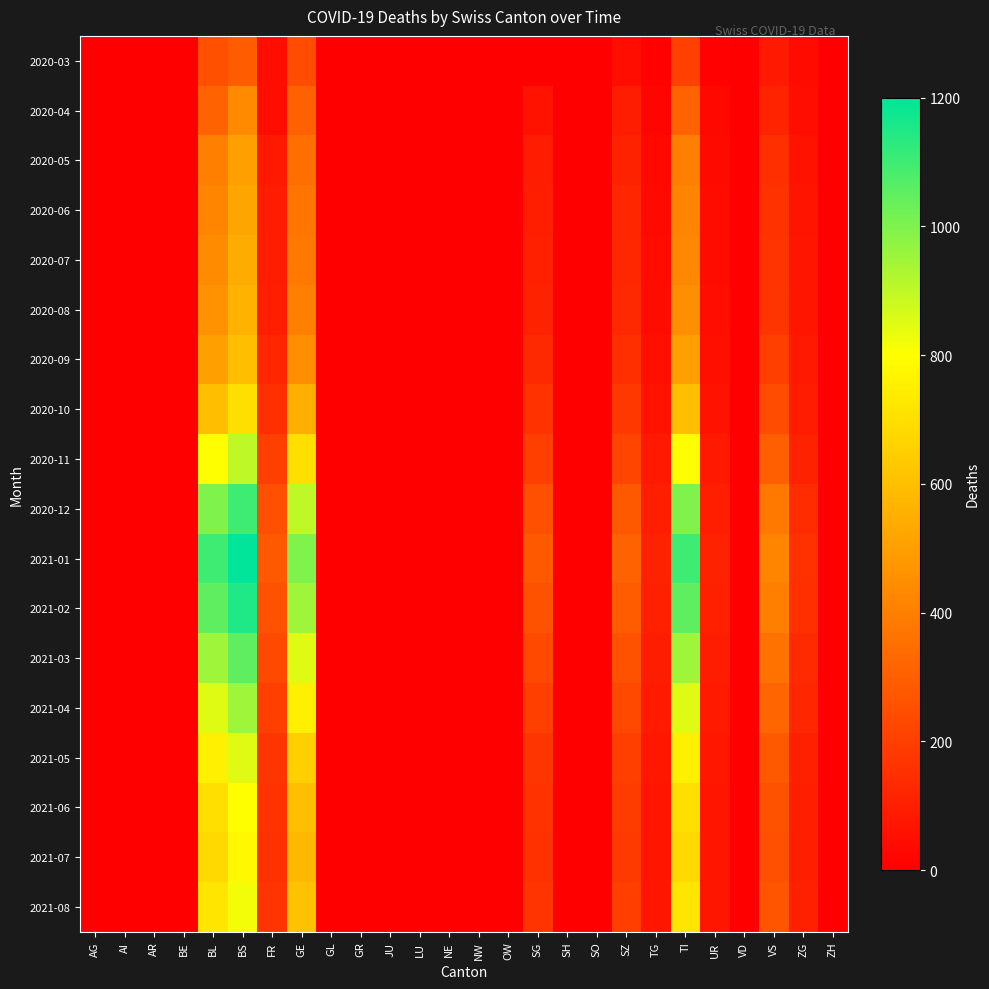

Reading left to right, extract all data points from this chart.

2020-03: AG=0	AI=0	AR=0	BE=0	BL=251	BS=292	FR=46	GE=241	GL=0	GR=0	JU=0	LU=0	NE=0	NW=0	OW=0	SG=0	SH=0	SO=0	SZ=48	TG=11	TI=202	UR=11	VD=0	VS=81	ZG=39	ZH=0
2020-04: AG=0	AI=0	AR=0	BE=0	BL=309	BS=434	FR=49	GE=305	GL=0	GR=0	JU=0	LU=0	NE=0	NW=0	OW=0	SG=62	SH=0	SO=0	SZ=92	TG=21	TI=314	UR=26	VD=0	VS=112	ZG=46	ZH=0
2020-05: AG=0	AI=0	AR=0	BE=0	BL=400	BS=500	FR=80	GE=350	GL=0	GR=0	JU=0	LU=0	NE=0	NW=0	OW=0	SG=90	SH=0	SO=0	SZ=110	TG=30	TI=400	UR=35	VD=0	VS=150	ZG=60	ZH=0
2020-06: AG=0	AI=0	AR=0	BE=0	BL=420	BS=520	FR=90	GE=370	GL=0	GR=0	JU=0	LU=0	NE=0	NW=0	OW=0	SG=100	SH=0	SO=0	SZ=120	TG=35	TI=420	UR=40	VD=0	VS=160	ZG=65	ZH=0
2020-07: AG=0	AI=0	AR=0	BE=0	BL=440	BS=540	FR=95	GE=380	GL=0	GR=0	JU=0	LU=0	NE=0	NW=0	OW=0	SG=105	SH=0	SO=0	SZ=125	TG=38	TI=430	UR=42	VD=0	VS=165	ZG=68	ZH=0
2020-08: AG=0	AI=0	AR=0	BE=0	BL=460	BS=560	FR=100	GE=400	GL=0	GR=0	JU=0	LU=0	NE=0	NW=0	OW=0	SG=110	SH=0	SO=0	SZ=130	TG=40	TI=450	UR=45	VD=0	VS=170	ZG=70	ZH=0
2020-09: AG=0	AI=0	AR=0	BE=0	BL=500	BS=600	FR=120	GE=450	GL=0	GR=0	JU=0	LU=0	NE=0	NW=0	OW=0	SG=130	SH=0	SO=0	SZ=150	TG=50	TI=500	UR=50	VD=0	VS=200	ZG=80	ZH=0
2020-10: AG=0	AI=0	AR=0	BE=0	BL=600	BS=700	FR=150	GE=550	GL=0	GR=0	JU=0	LU=0	NE=0	NW=0	OW=0	SG=160	SH=0	SO=0	SZ=180	TG=60	TI=600	UR=60	VD=0	VS=240	ZG=90	ZH=0
2020-11: AG=0	AI=0	AR=0	BE=0	BL=800	BS=900	FR=200	GE=700	GL=0	GR=0	JU=0	LU=0	NE=0	NW=0	OW=0	SG=200	SH=0	SO=0	SZ=220	TG=80	TI=800	UR=80	VD=0	VS=300	ZG=110	ZH=0
2020-12: AG=0	AI=0	AR=0	BE=0	BL=1000	BS=1100	FR=250	GE=900	GL=0	GR=0	JU=0	LU=0	NE=0	NW=0	OW=0	SG=250	SH=0	SO=0	SZ=280	TG=100	TI=1000	UR=100	VD=0	VS=380	ZG=140	ZH=0
2021-01: AG=0	AI=0	AR=0	BE=0	BL=1100	BS=1200	FR=280	GE=1000	GL=0	GR=0	JU=0	LU=0	NE=0	NW=0	OW=0	SG=280	SH=0	SO=0	SZ=310	TG=110	TI=1100	UR=110	VD=0	VS=420	ZG=155	ZH=0
2021-02: AG=0	AI=0	AR=0	BE=0	BL=1050	BS=1150	FR=260	GE=950	GL=0	GR=0	JU=0	LU=0	NE=0	NW=0	OW=0	SG=260	SH=0	SO=0	SZ=290	TG=105	TI=1050	UR=105	VD=0	VS=400	ZG=148	ZH=0
2021-03: AG=0	AI=0	AR=0	BE=0	BL=950	BS=1050	FR=230	GE=850	GL=0	GR=0	JU=0	LU=0	NE=0	NW=0	OW=0	SG=230	SH=0	SO=0	SZ=260	TG=95	TI=950	UR=95	VD=0	VS=360	ZG=135	ZH=0
2021-04: AG=0	AI=0	AR=0	BE=0	BL=850	BS=950	FR=200	GE=750	GL=0	GR=0	JU=0	LU=0	NE=0	NW=0	OW=0	SG=200	SH=0	SO=0	SZ=230	TG=85	TI=850	UR=85	VD=0	VS=320	ZG=120	ZH=0
2021-05: AG=0	AI=0	AR=0	BE=0	BL=750	BS=850	FR=170	GE=650	GL=0	GR=0	JU=0	LU=0	NE=0	NW=0	OW=0	SG=170	SH=0	SO=0	SZ=200	TG=75	TI=750	UR=75	VD=0	VS=280	ZG=105	ZH=0
2021-06: AG=0	AI=0	AR=0	BE=0	BL=700	BS=800	FR=160	GE=600	GL=0	GR=0	JU=0	LU=0	NE=0	NW=0	OW=0	SG=160	SH=0	SO=0	SZ=190	TG=70	TI=700	UR=70	VD=0	VS=260	ZG=100	ZH=0
2021-07: AG=0	AI=0	AR=0	BE=0	BL=680	BS=780	FR=155	GE=580	GL=0	GR=0	JU=0	LU=0	NE=0	NW=0	OW=0	SG=155	SH=0	SO=0	SZ=185	TG=68	TI=680	UR=68	VD=0	VS=250	ZG=98	ZH=0
2021-08: AG=0	AI=0	AR=0	BE=0	BL=720	BS=820	FR=165	GE=610	GL=0	GR=0	JU=0	LU=0	NE=0	NW=0	OW=0	SG=165	SH=0	SO=0	SZ=195	TG=72	TI=720	UR=72	VD=0	VS=265	ZG=102	ZH=0